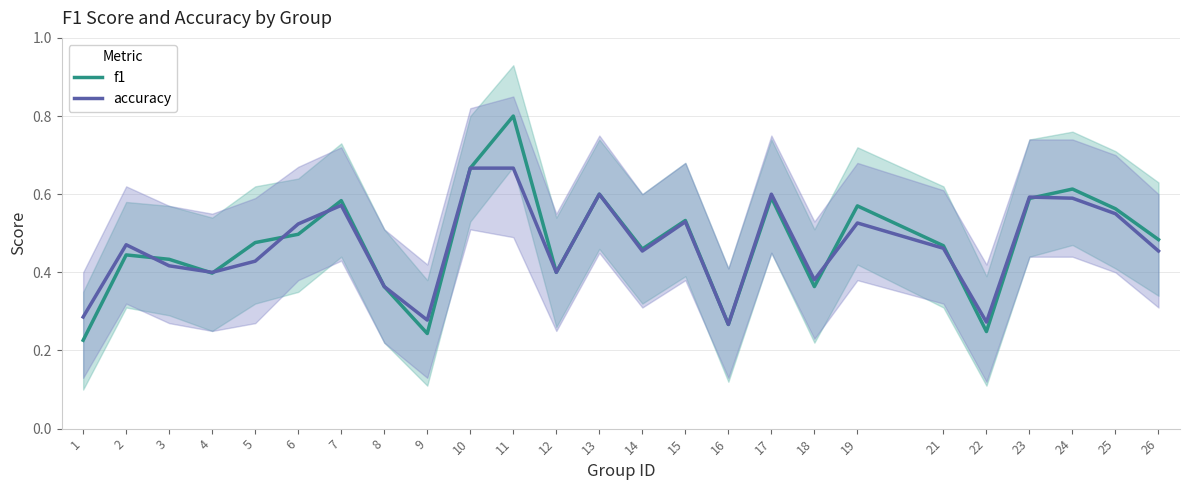

Which series ends up on top after the final intersection of accuracy and f1?

f1